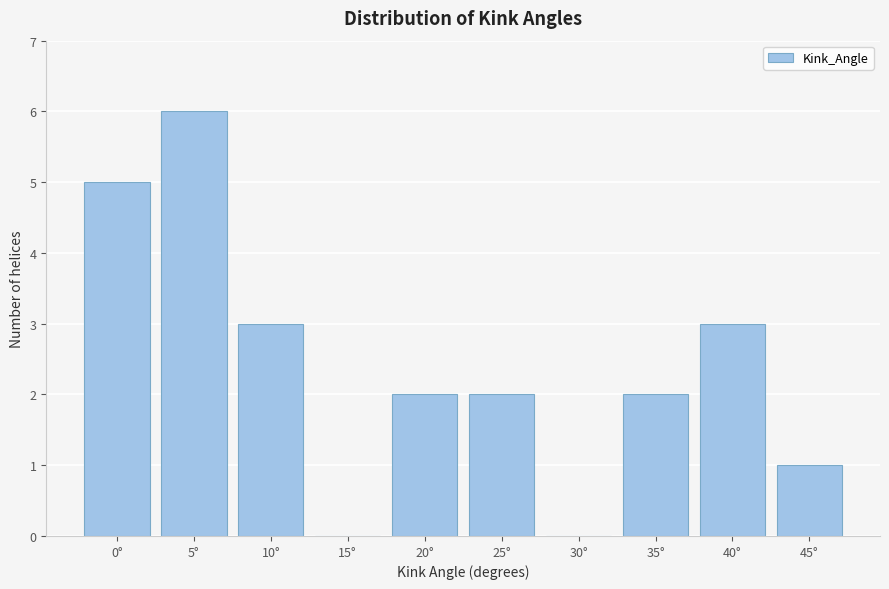

Reading right to left, extract all data points from this chart.

45°=1	40°=3	35°=2	30°=0	25°=2	20°=2	15°=0	10°=3	5°=6	0°=5